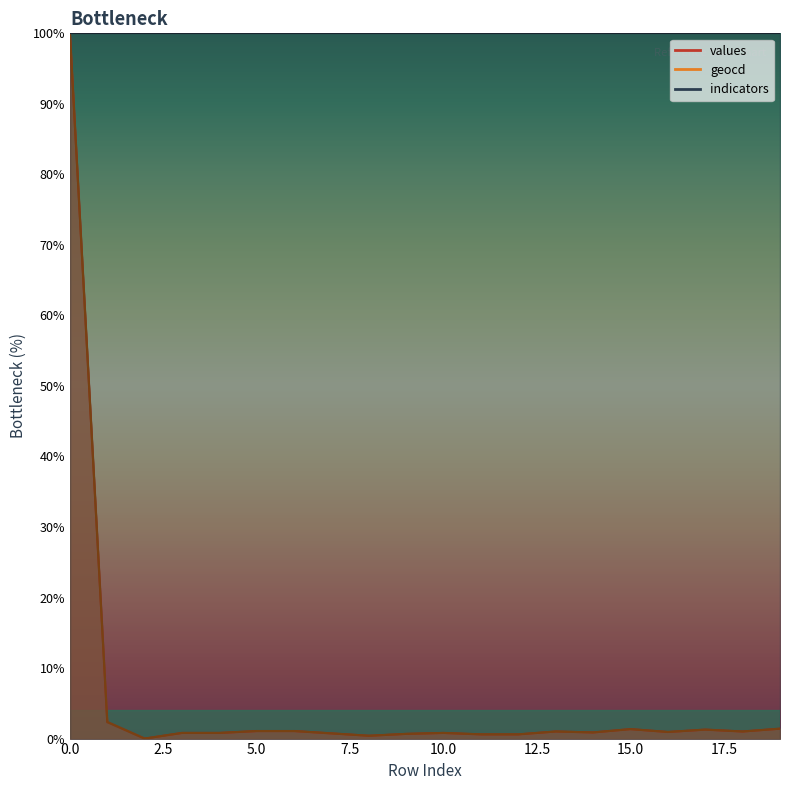

Reading left to right, transcribe all the data shown in this chart.

values: 0=100.0	1=2.3	2=0.0	3=0.8	4=0.8	5=1.1	6=1.1	7=0.7	8=0.4	9=0.7	10=0.8	11=0.6	12=0.6	13=1.0	14=0.9	15=1.3	16=0.9	17=1.3	18=1.0	19=1.4
geocd: 0=100.0	1=2.3	2=0.0	3=0.8	4=0.8	5=1.1	6=1.1	7=0.7	8=0.4	9=0.7	10=0.8	11=0.6	12=0.6	13=1.0	14=0.9	15=1.3	16=0.9	17=1.3	18=1.0	19=1.4